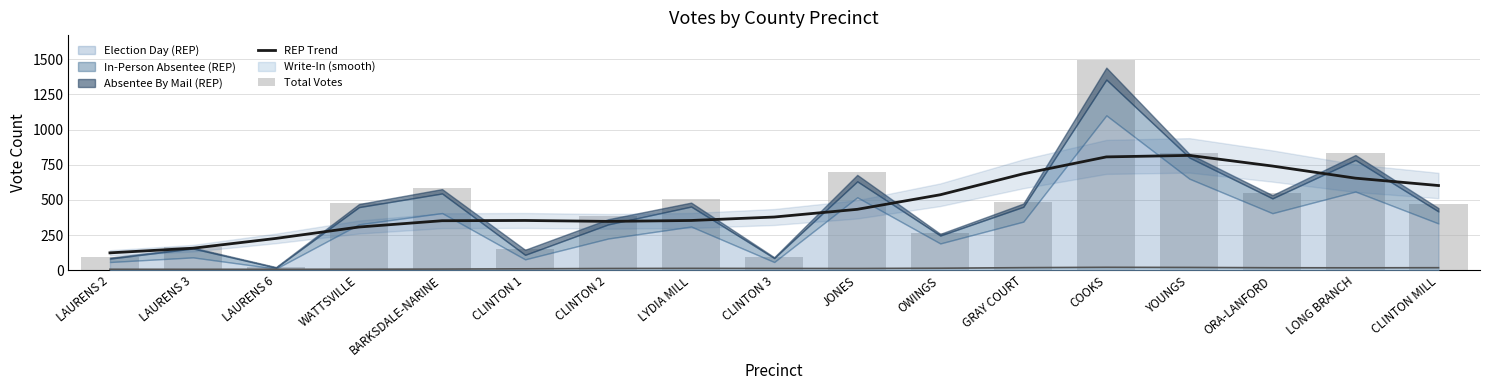

Which series has the largest total across all categories?

Total Votes